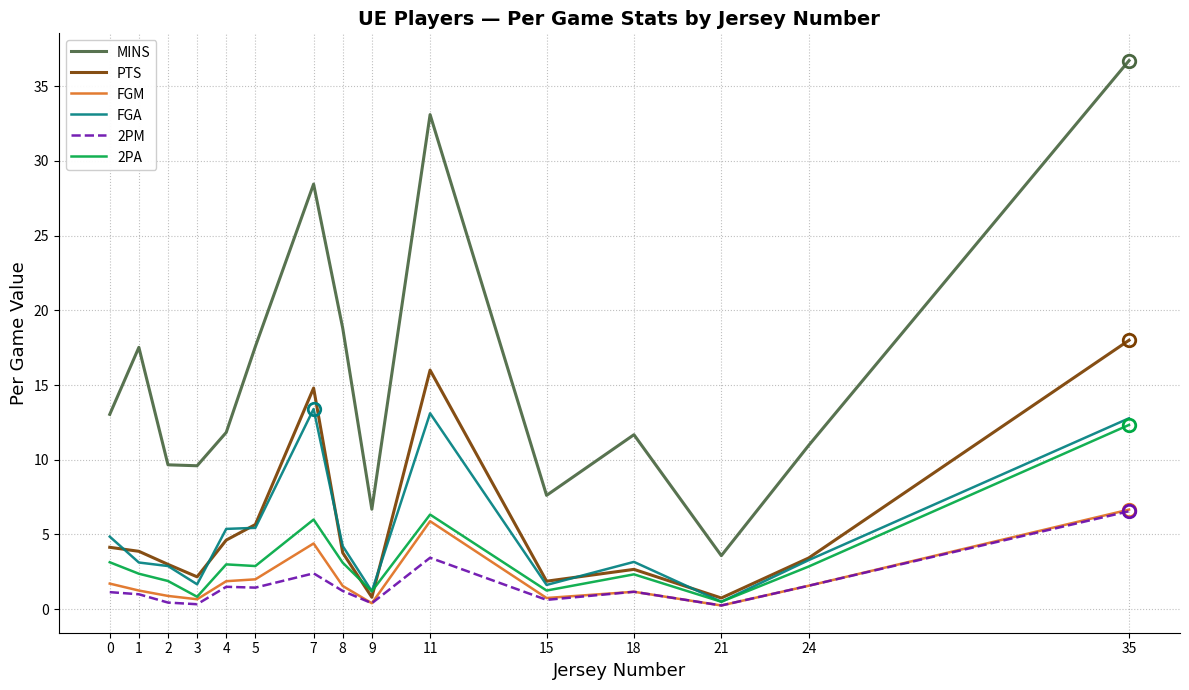

What is the total value across all series at 18?

22.2